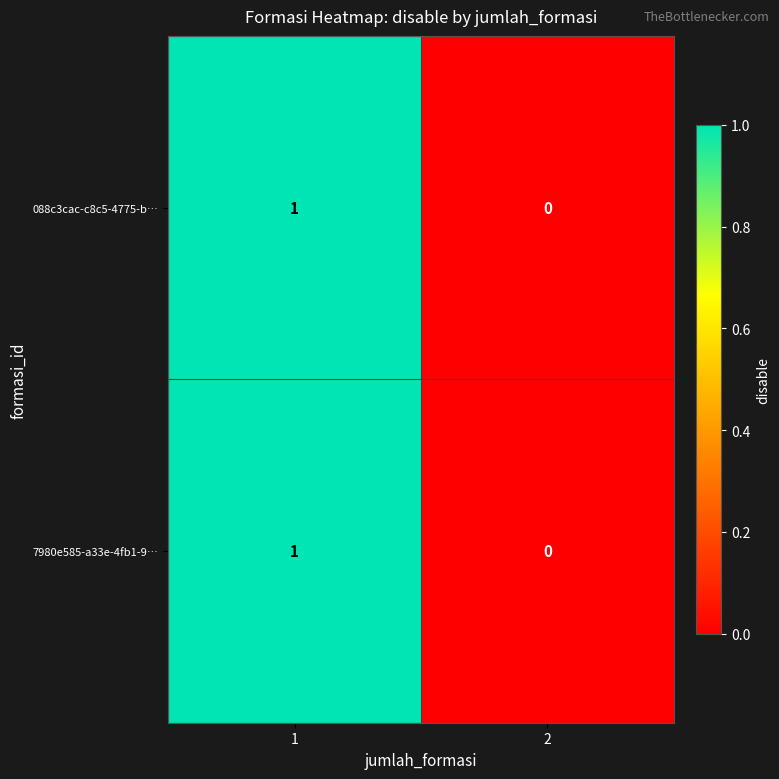

How many positive values does the 7980e585-a33e-4fb1-9… series have?

1